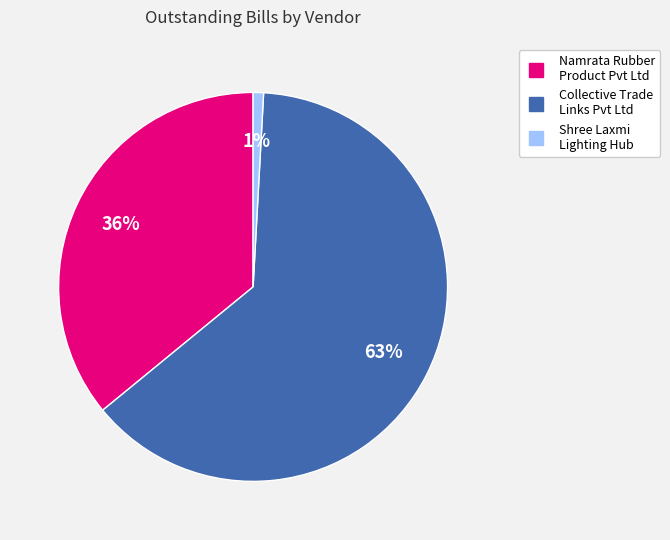

To the nearest percent, what percentage of the pie is Collective Trade Links Pvt Ltd?

63%